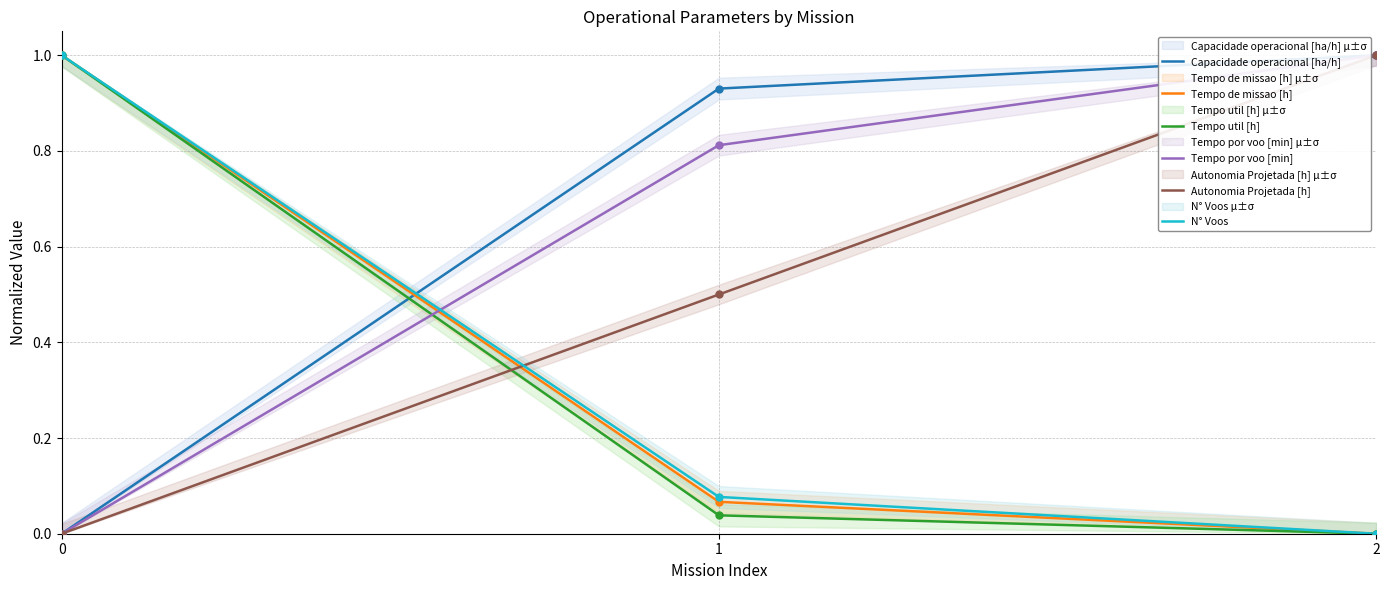

What are all the series names shown in the legend?

Capacidade operacional [ha/h], Tempo de missao [h], Tempo util [h], Tempo por voo [min], Autonomia Projetada [h], N° Voos